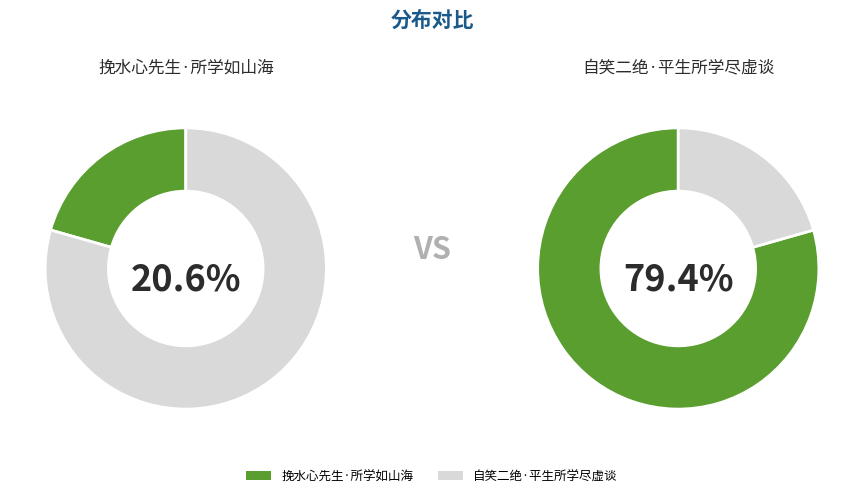

Is there a majority slice in this chart?

Yes